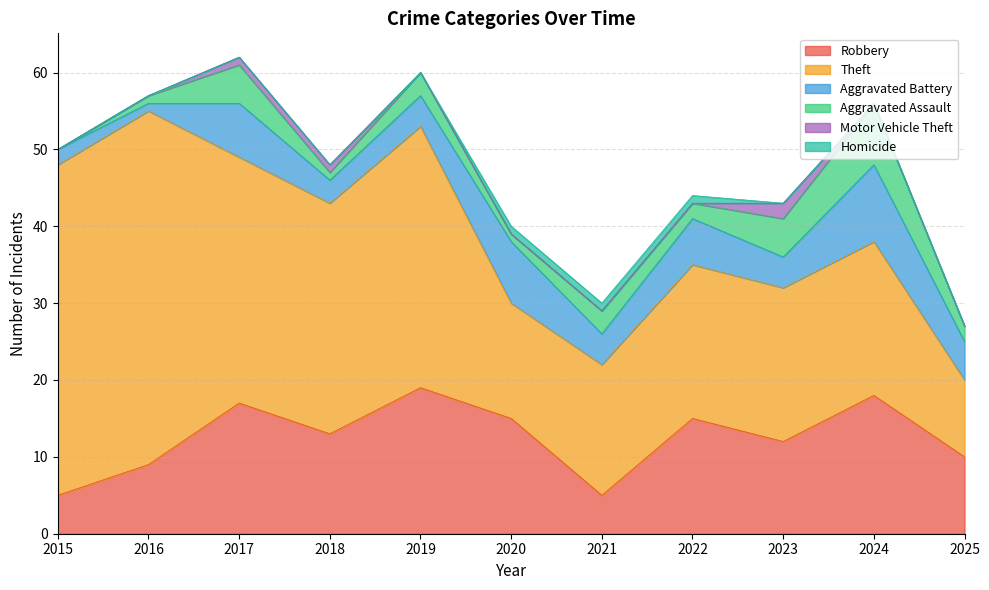

True or false: Homicide has more than 0 points higher than both neighbors.

False